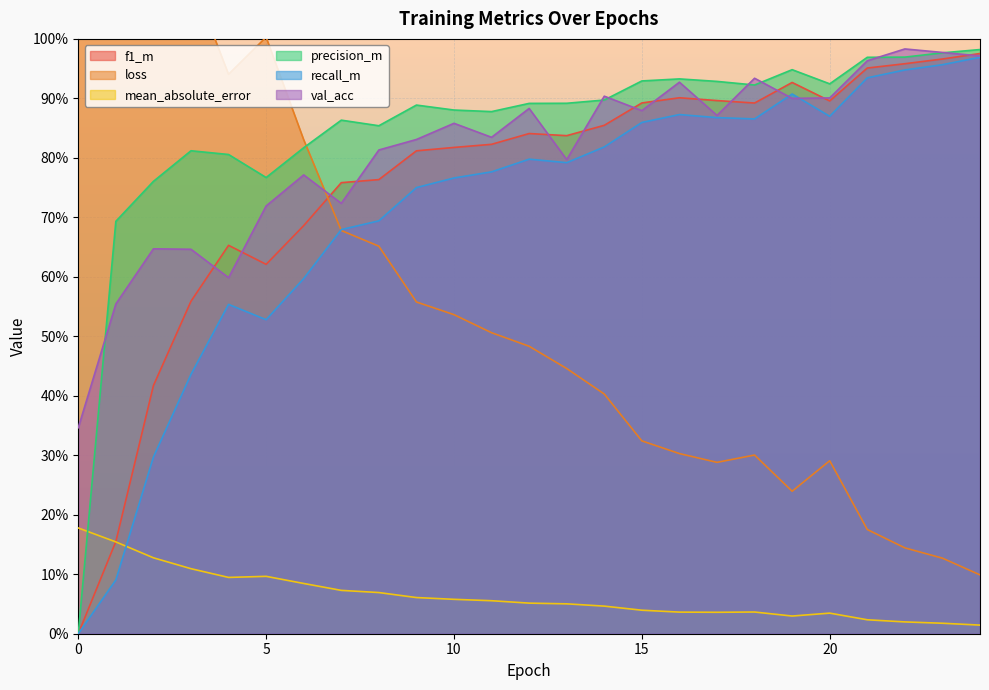

At which category does loss reach its first local peak?

5